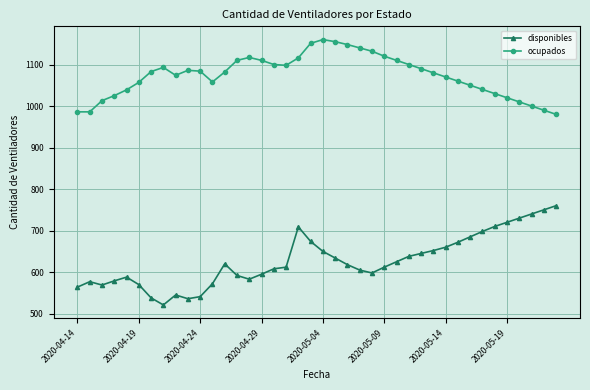

Which series has the largest range (max minus min)?

disponibles